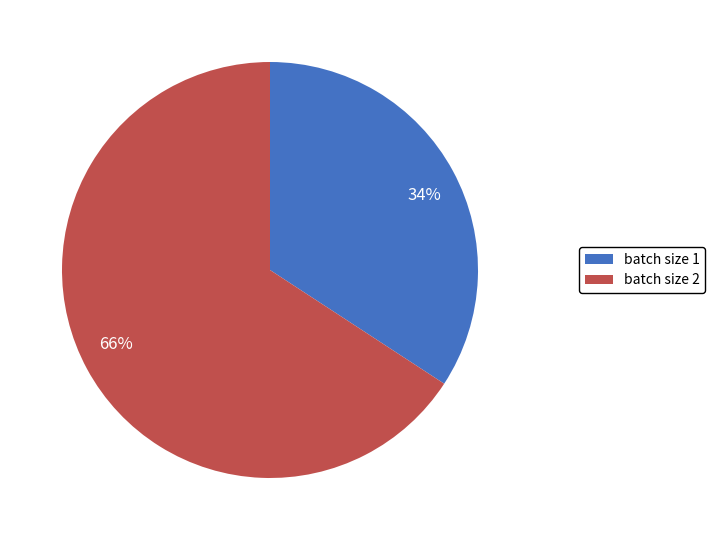

To the nearest percent, what is the difference between the largest and smallest slice percentages?

32%